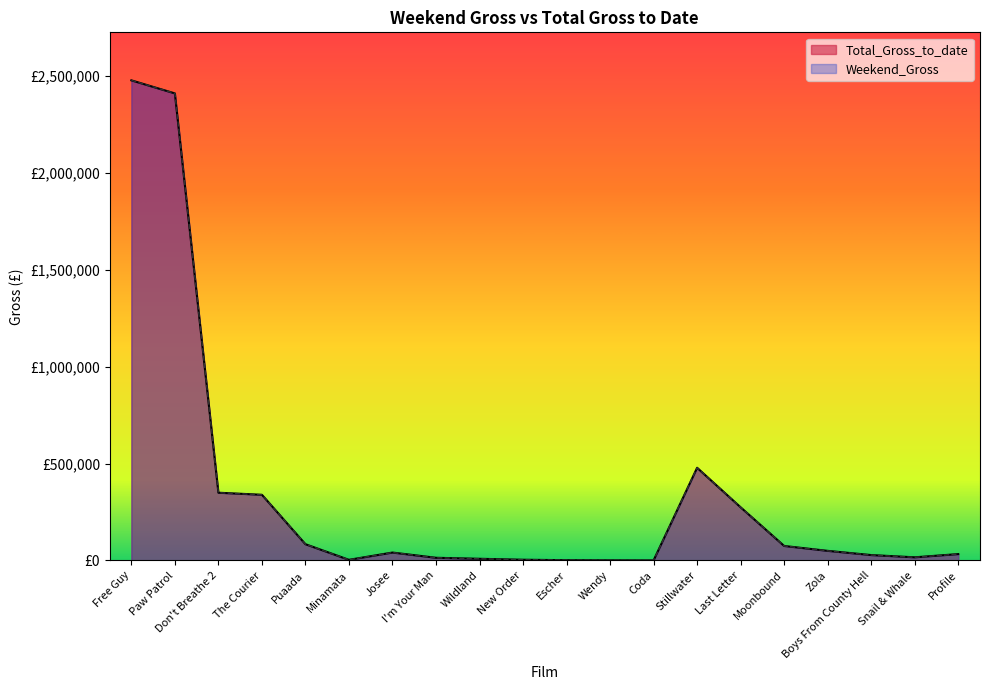

What is the label of the 2nd point from the right?

Snail & Whale